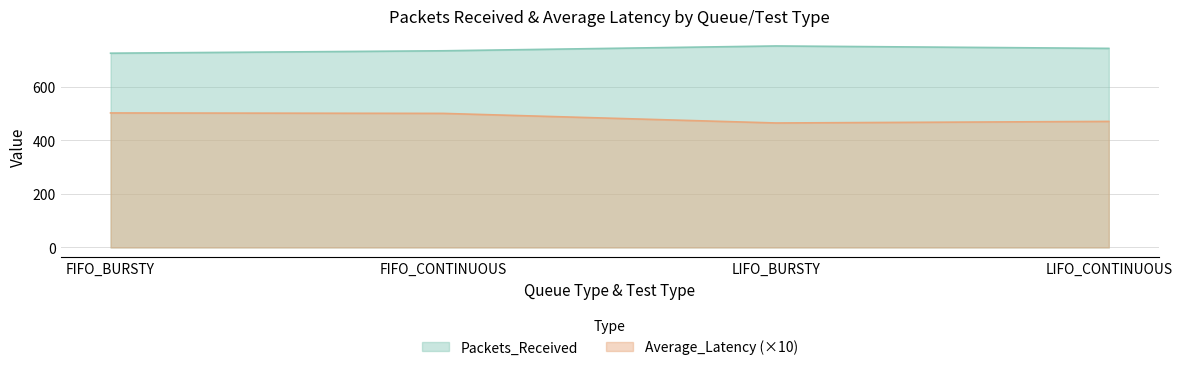

At how many categories does at least one series exceed 537?

4